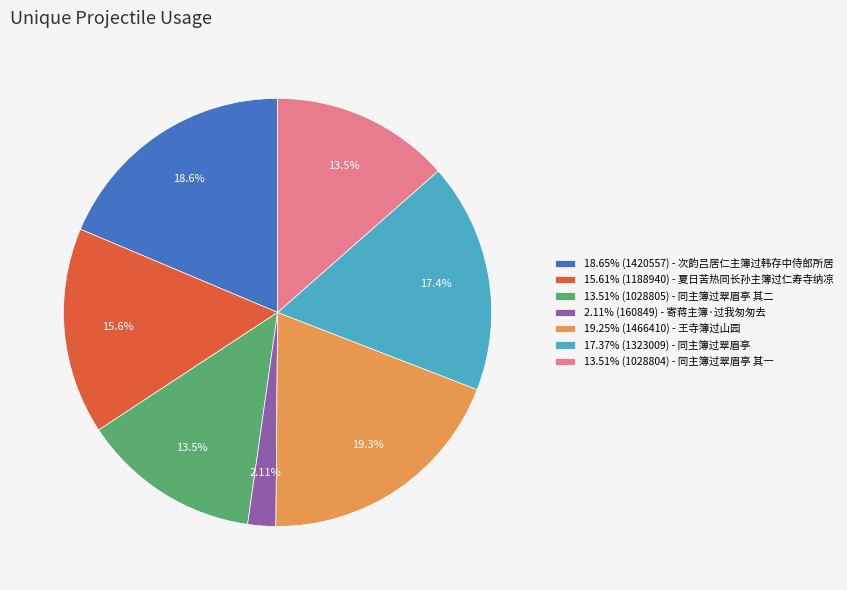

Is there any slice that represents more than half of the pie?

No